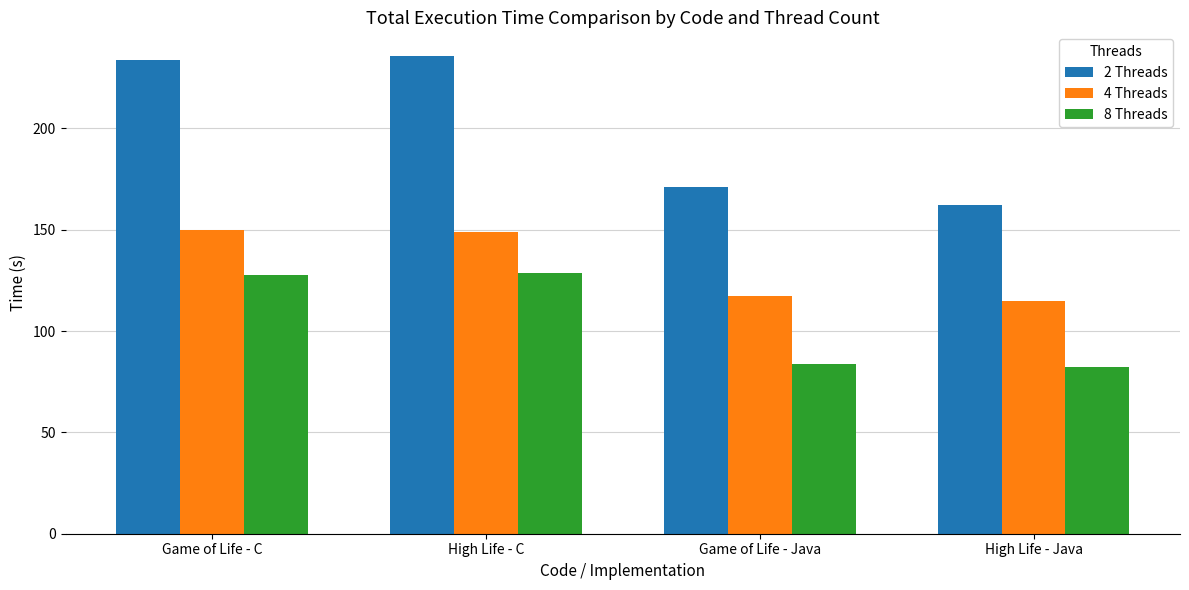

Which series changed the most between Game of Life - C and Game of Life - Java?

2 Threads